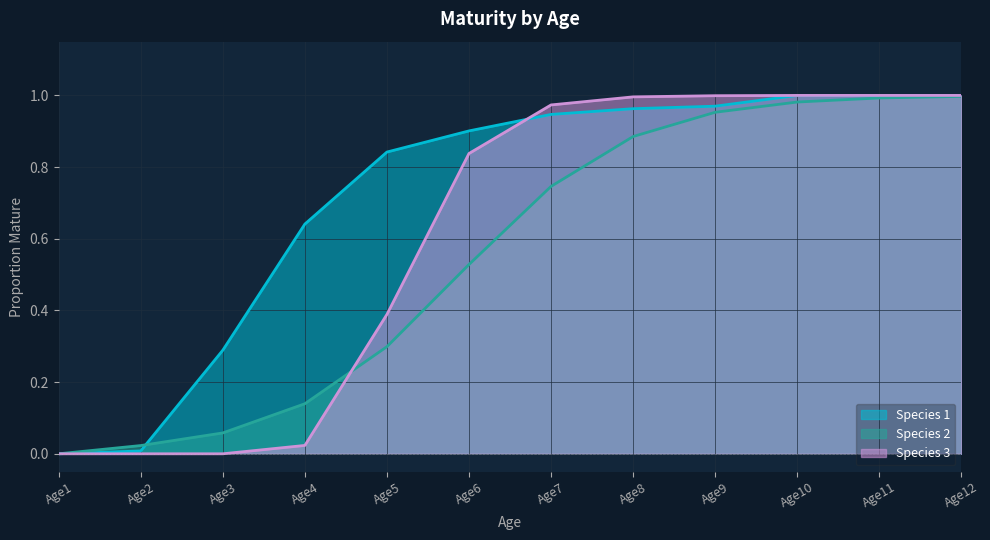

Does the chart display data point markers on the line(s)?

No